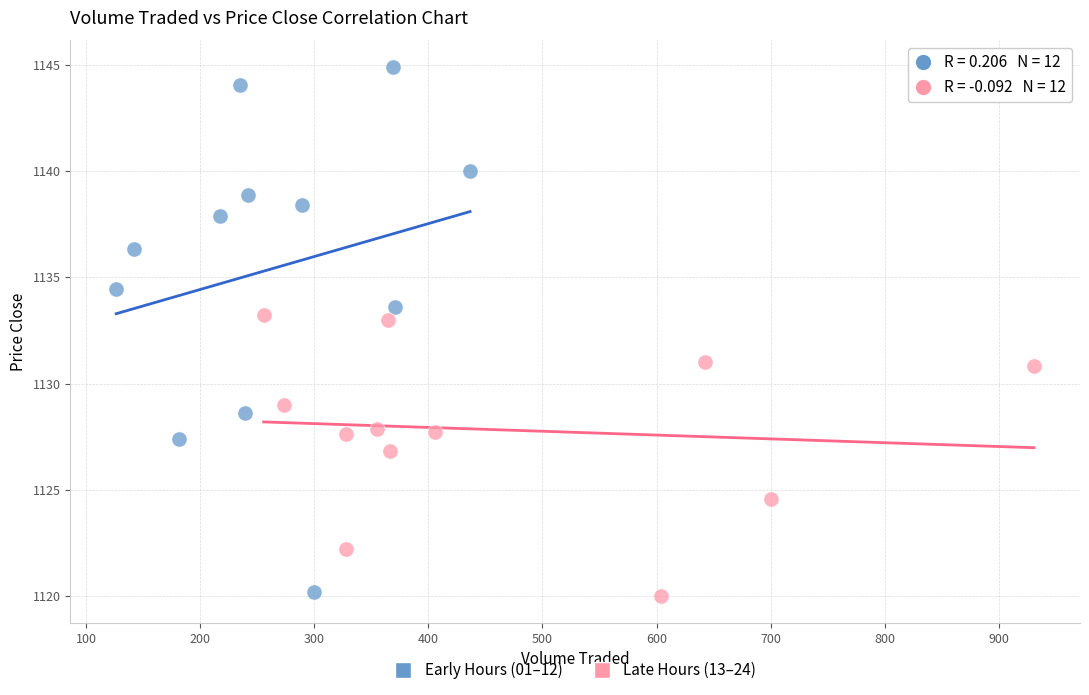

Which series has the largest Y range (max minus min)?

Early Hours (01–12)